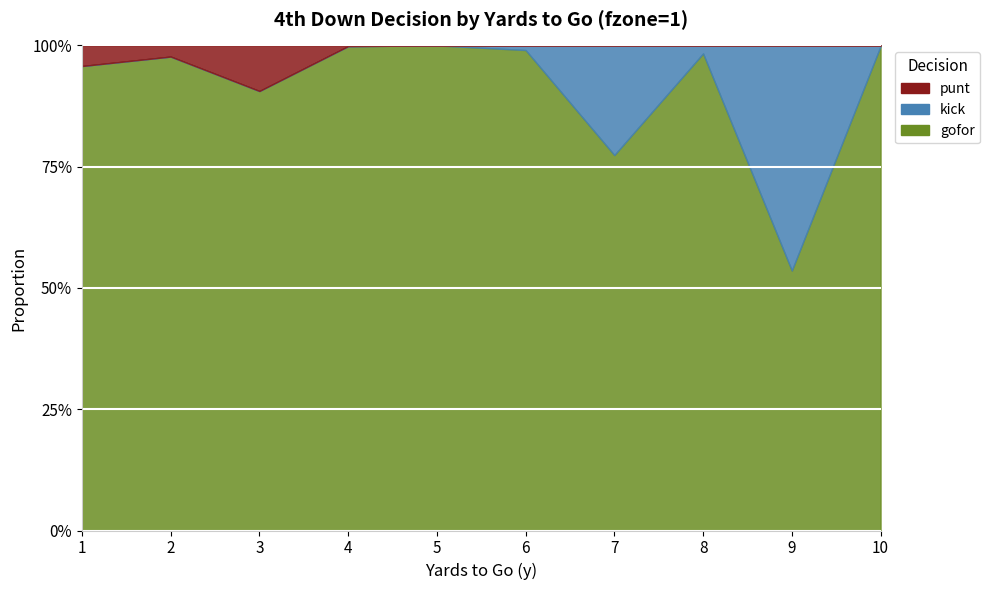

How many categories are shown in the chart?

10